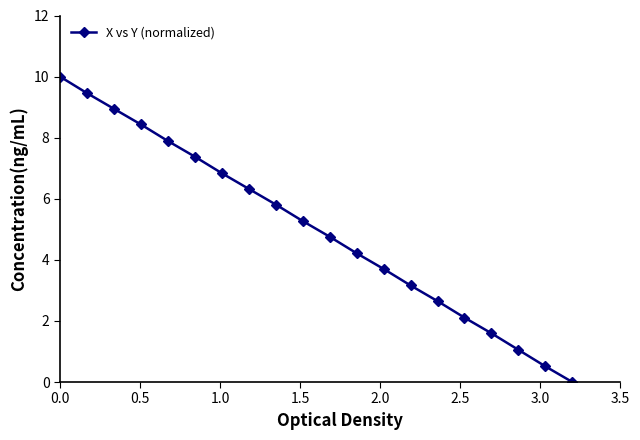

What is the value of the 4th point from the left?

8.4